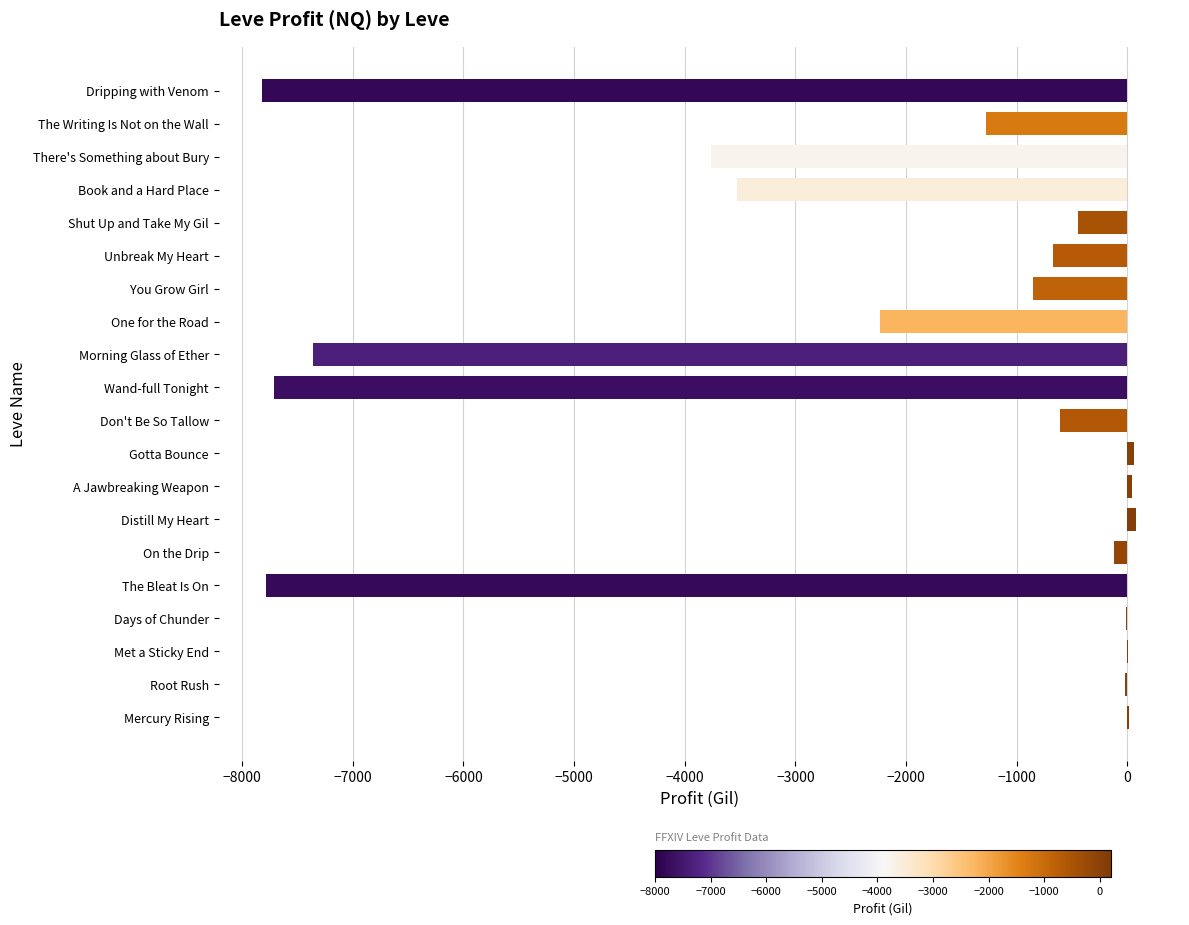

Does the chart contain stacked bars?

No